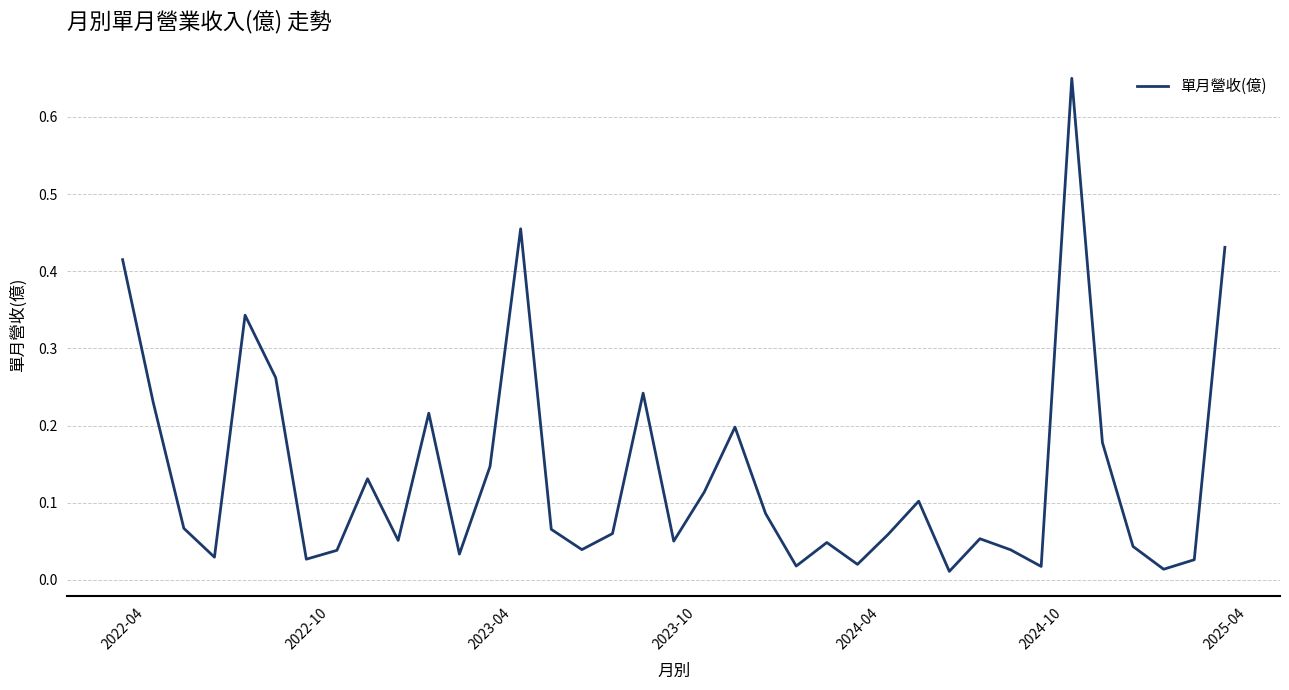

How many lines are shown in the chart?

1